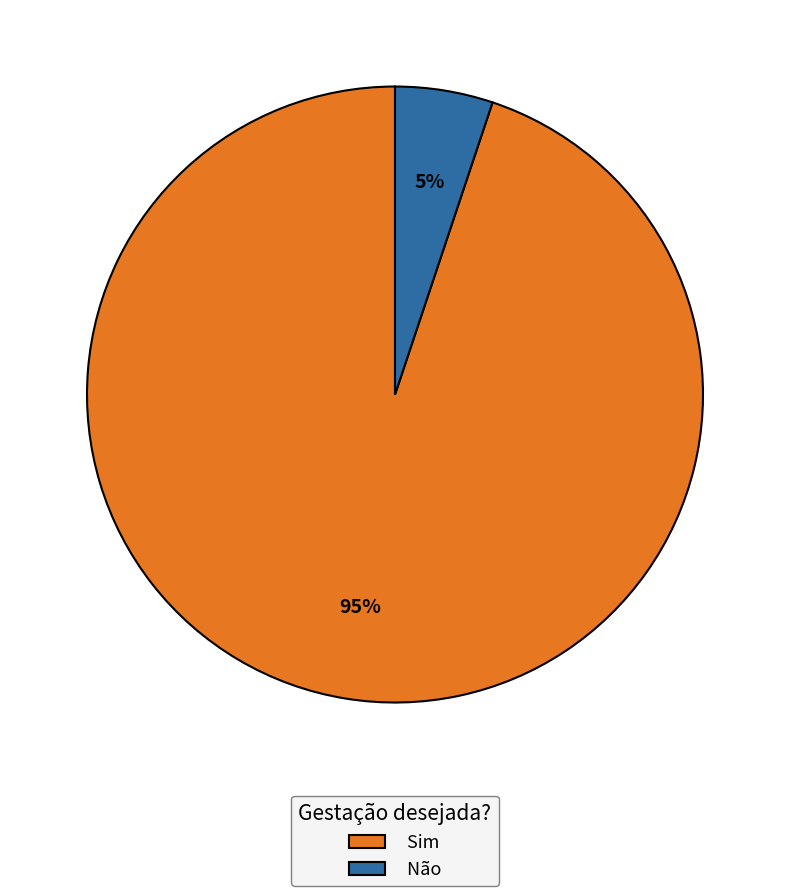

Do Sim and Não together represent more than half of the pie?

Yes